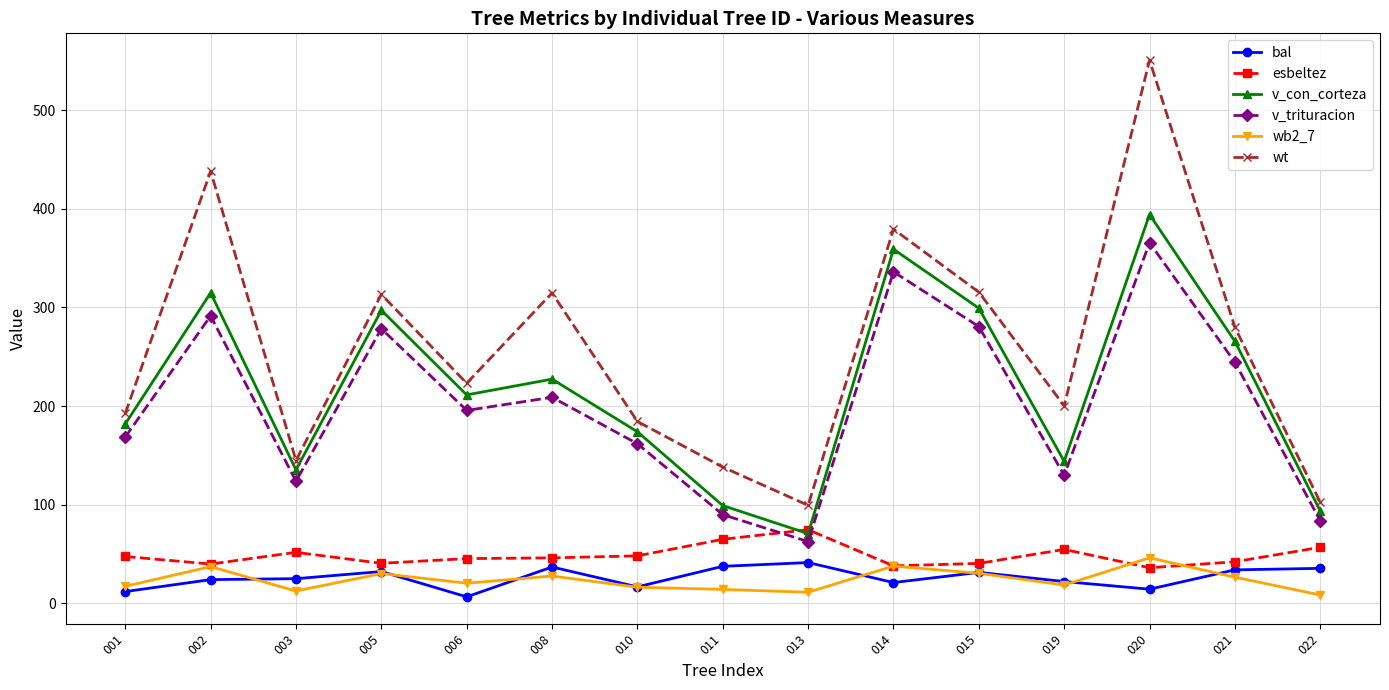

Where is the first local minimum for v_trituracion?

003